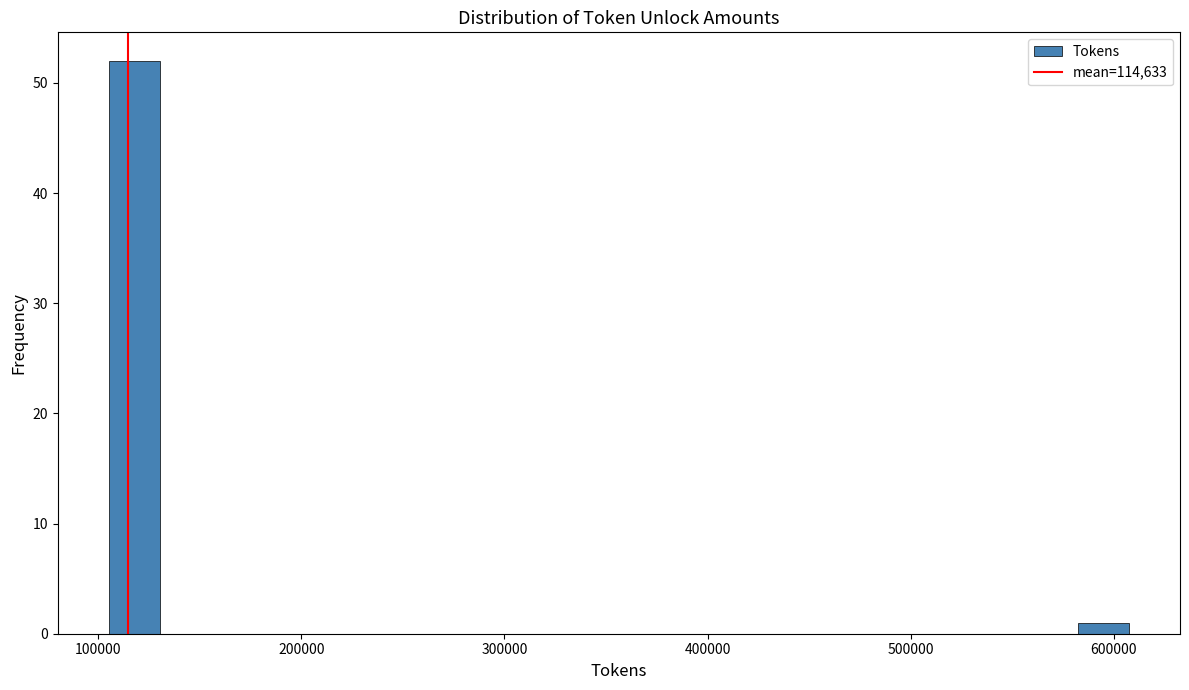

Around what value on the x-axis is the tallest bar? Give the approximate position of its centre, as read against the axis.

120000